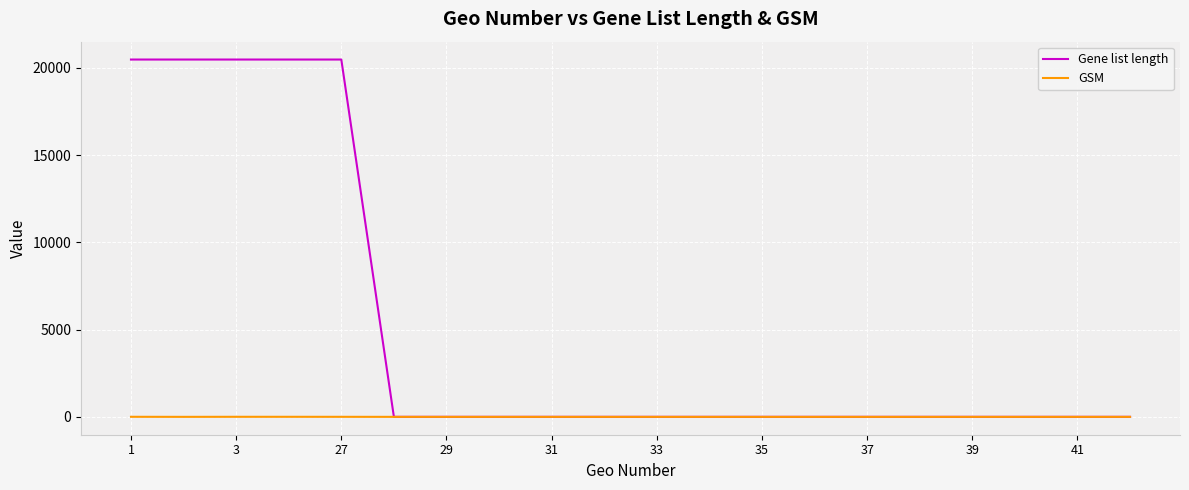

Which series has the largest total across all categories?

Gene list length